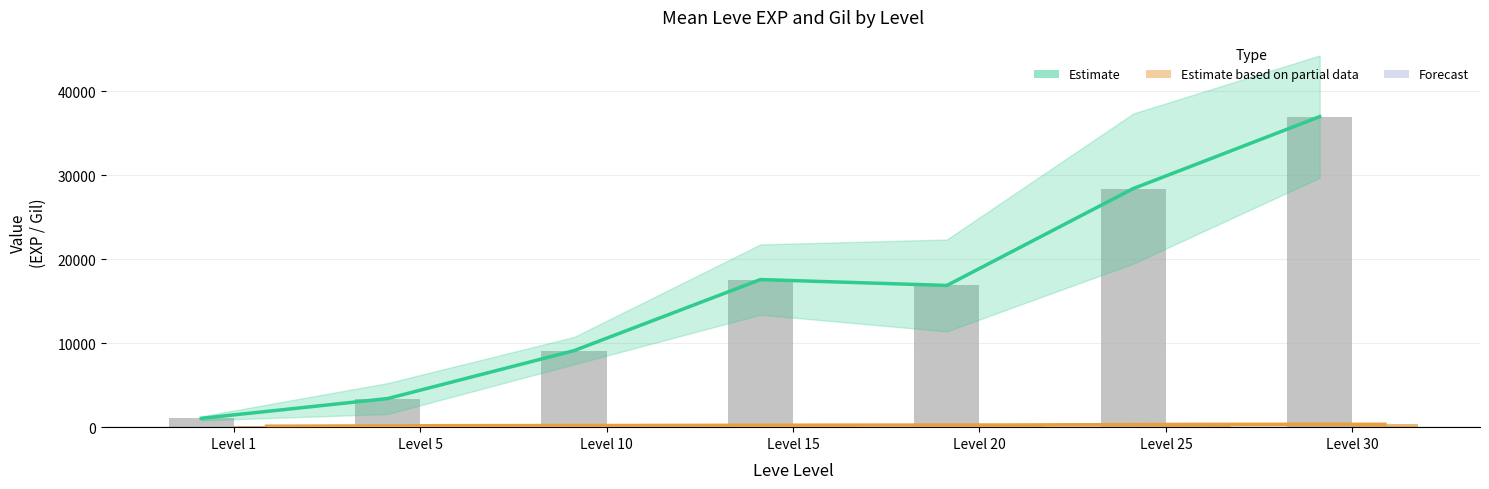

Rank the series by their maximum value, from lowest to highest.

Estimate based on partial data, Leve Gil (mean), Estimate, Leve EXP (mean)